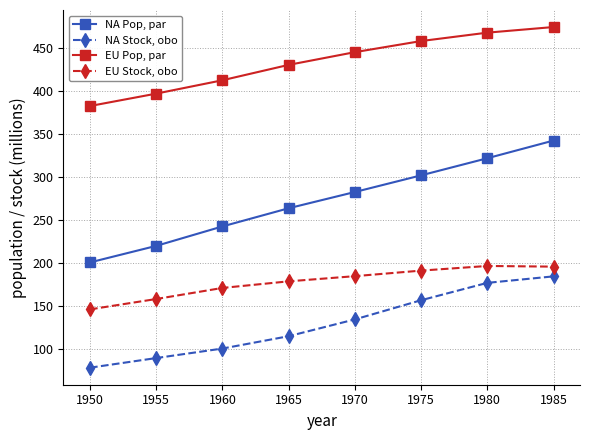

What is the difference between the highest and lowest values at 1950?

304.4